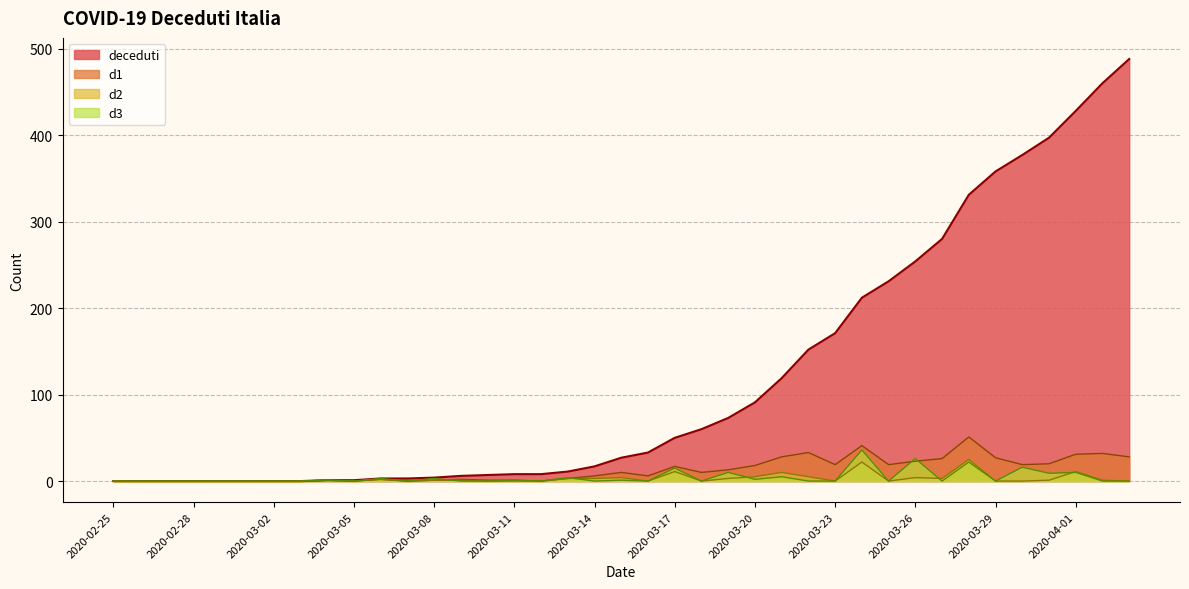

List the series in order of their peak value, lowest first.

d2, d3, d1, deceduti